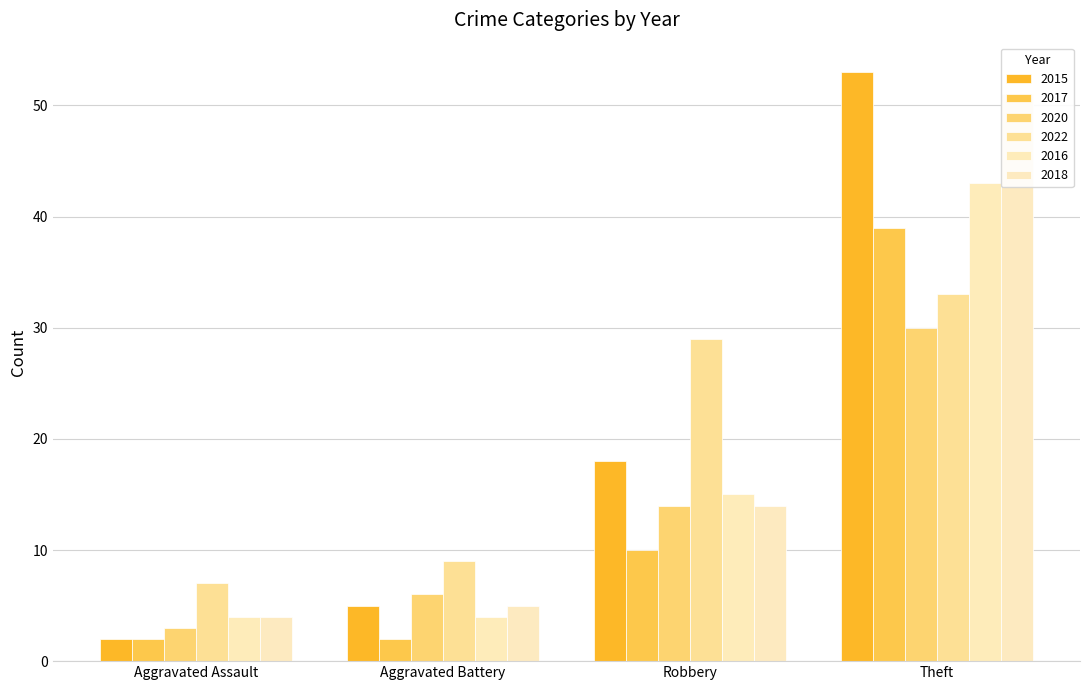

How many values in the 2015 series are below 18?

2